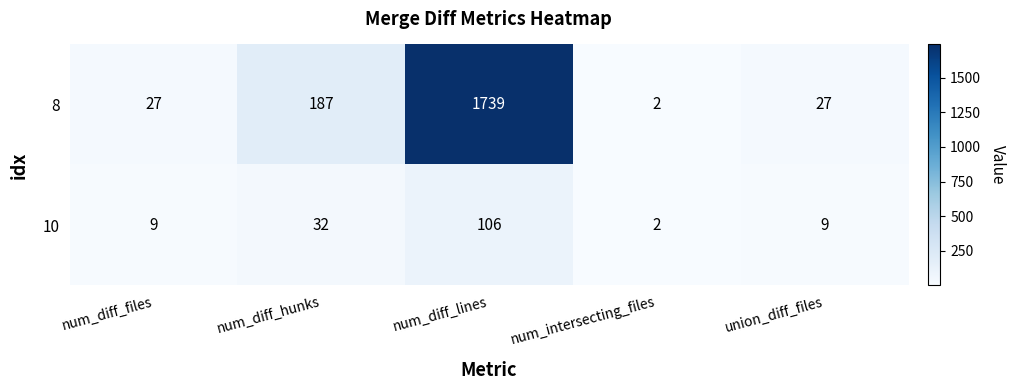

At which category is the sum across all series the highest?

num_diff_lines